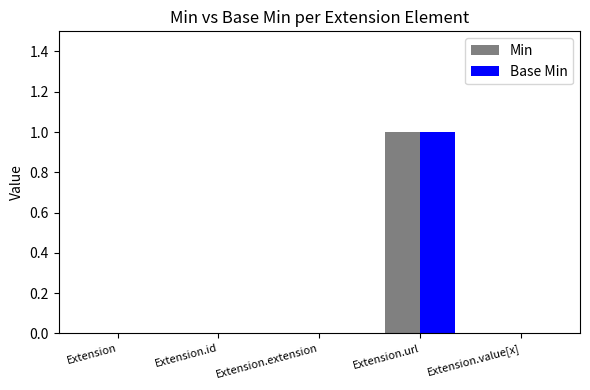

How many data points does each series have?

5